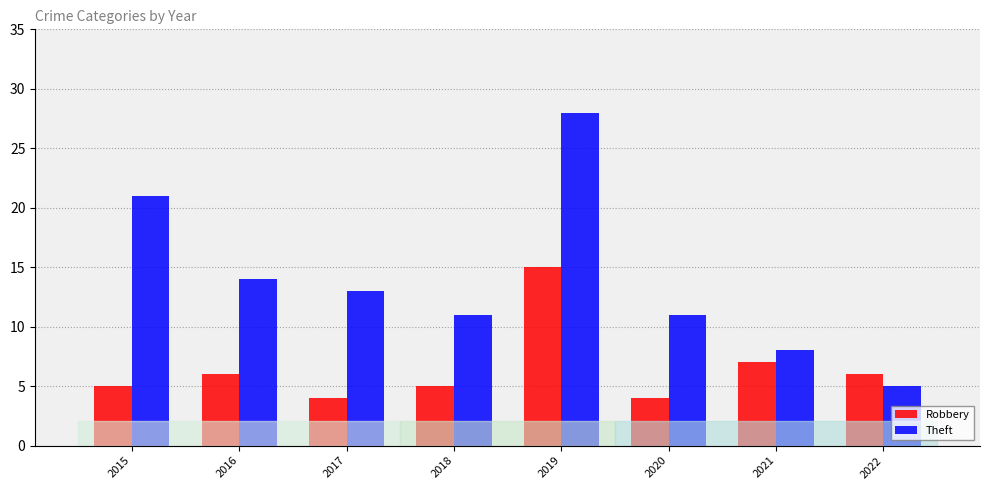

How many distinct data groups are displayed?

2